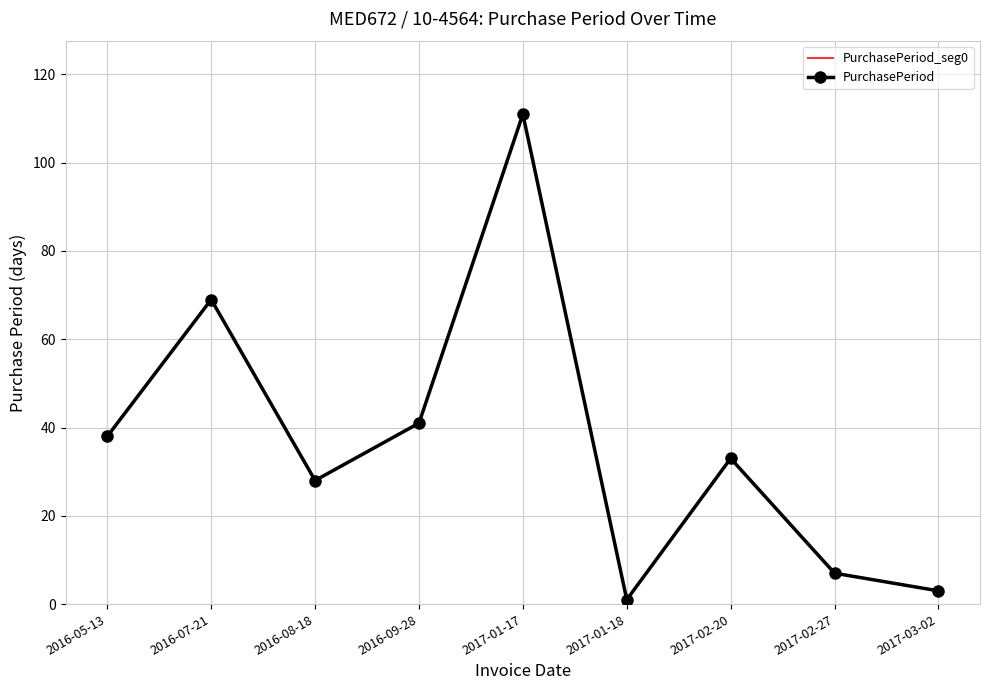

What is the ratio of the value at 2016-07-21 to the value at 2016-05-13?

1.8